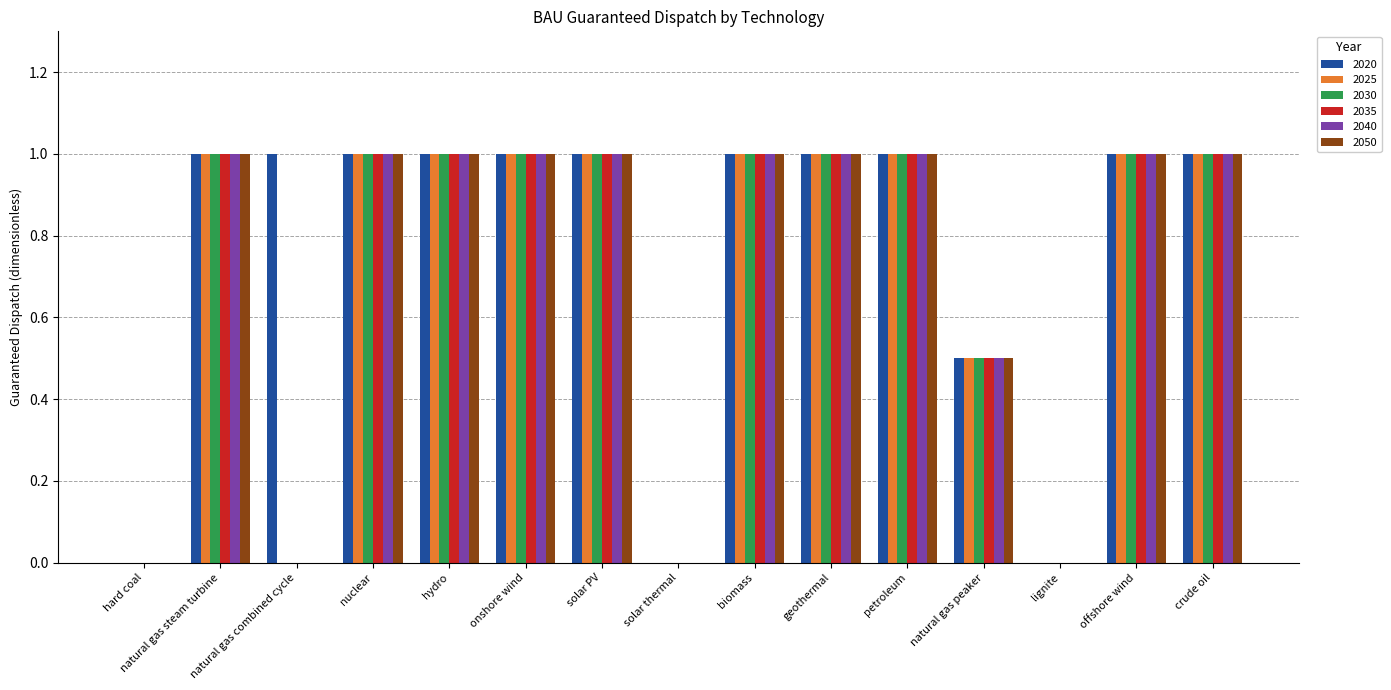

The 2050 series shows -0.4 at lignite. True or false?

False